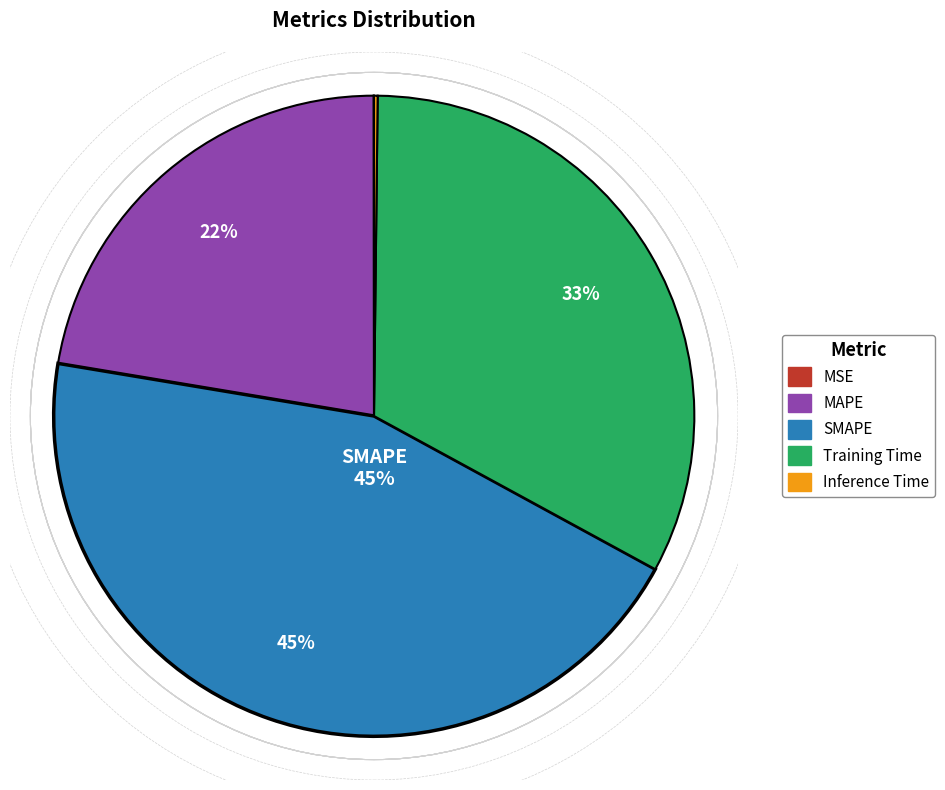

To the nearest percent, what percentage of the pie is MAPE?

22%